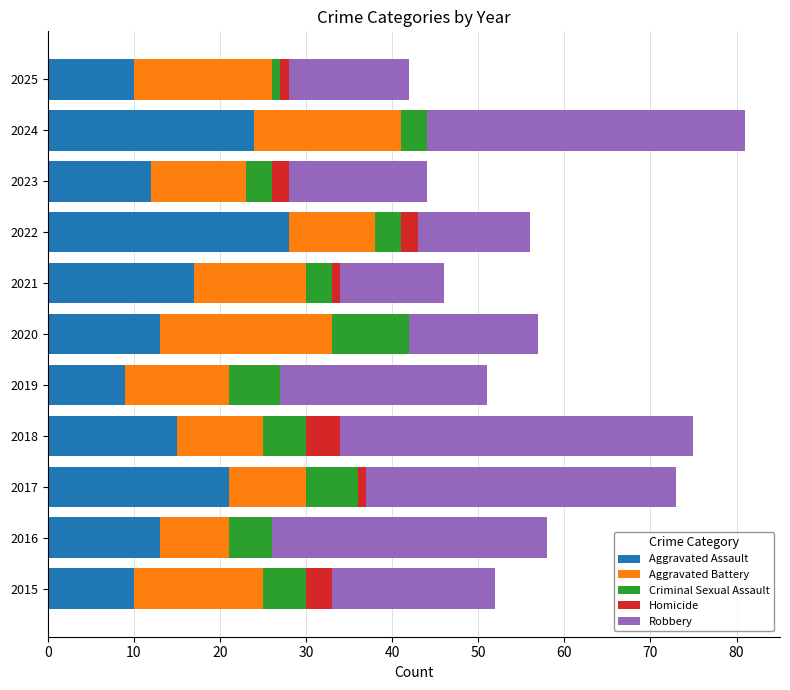

What is the total value across all series at 2016?

58